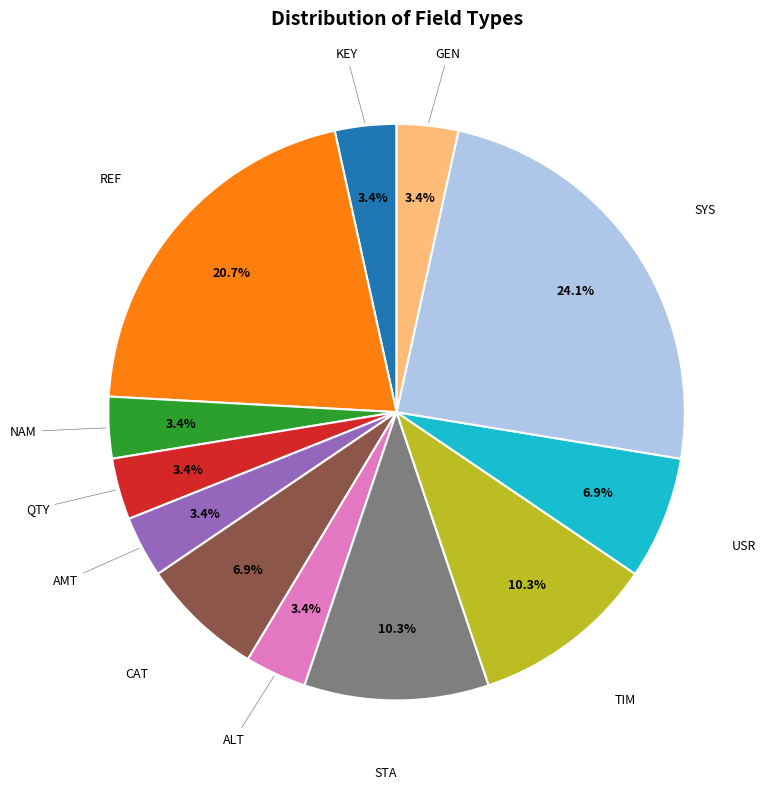

Is there a majority slice in this chart?

No